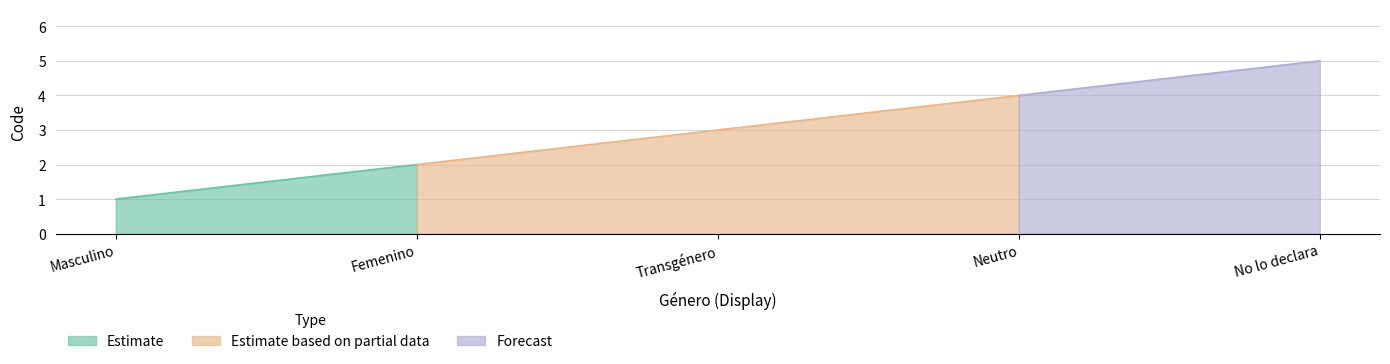

What is the label of the 3rd point from the right?

Transgénero